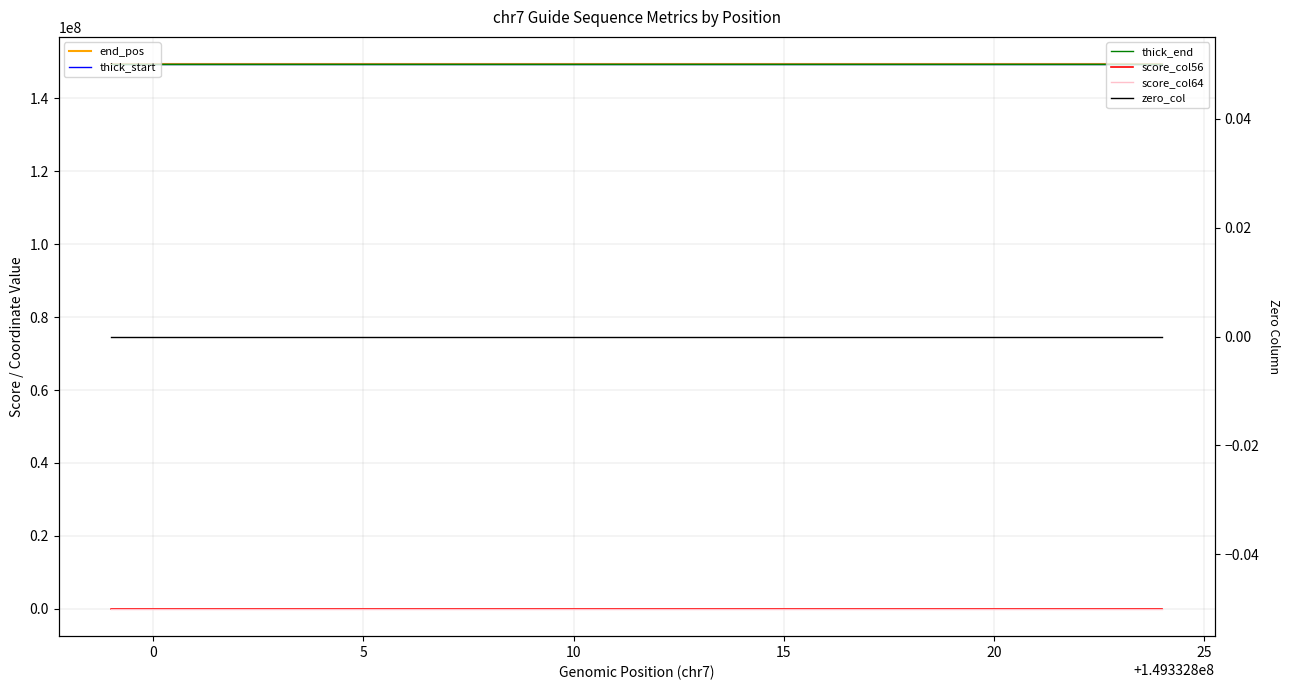

Which series has the largest total across all categories?

end_pos